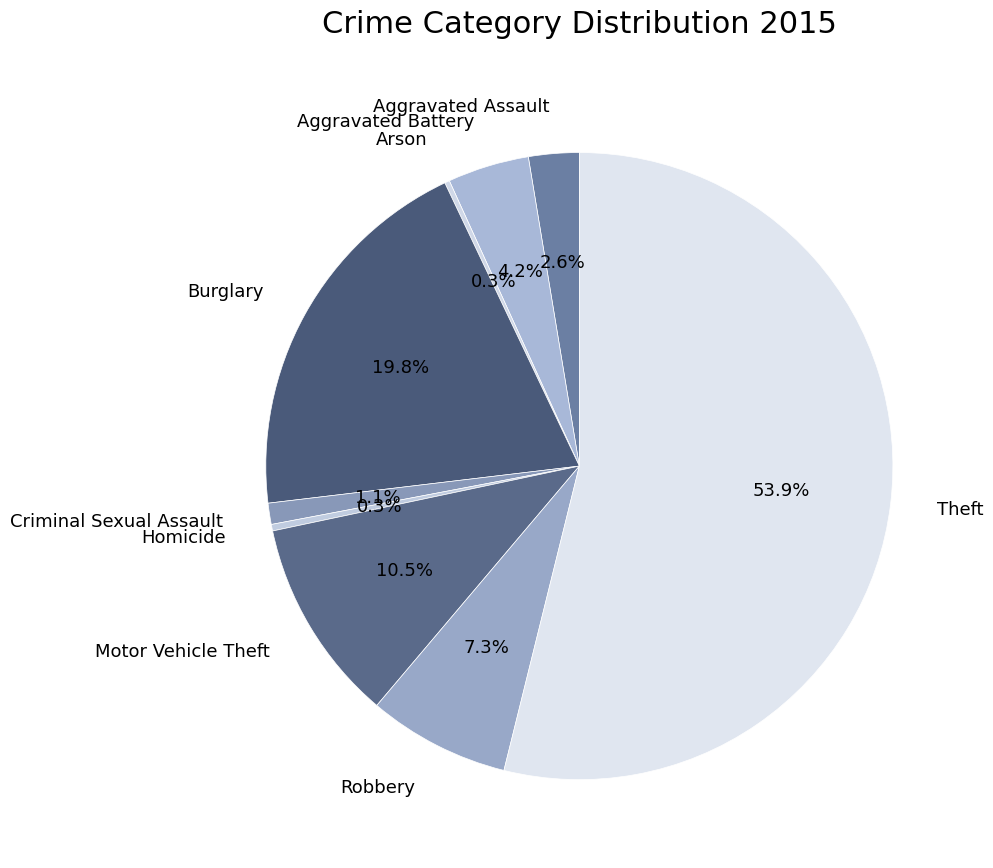

Which slice is the largest?

Theft